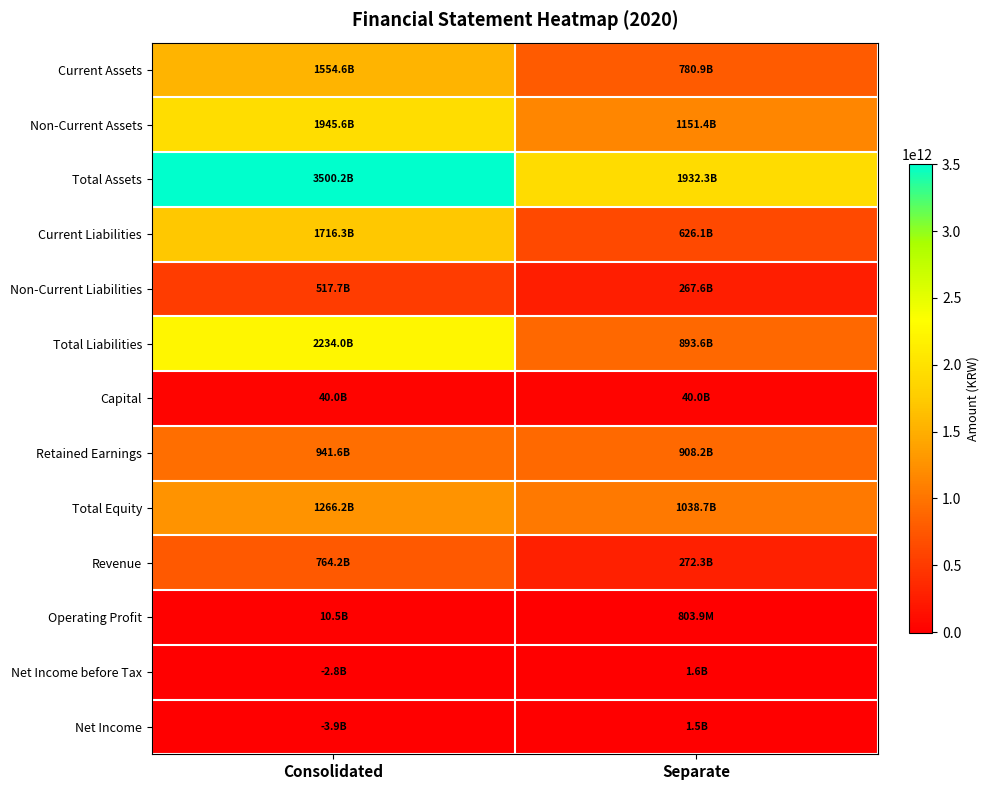

Reading left to right, list all the values displayed in this chart.

Current Assets: Consolidated=1554611507427	Separate=780948867296
Non-Current Assets: Consolidated=1945612532647	Separate=1151371409099
Total Assets: Consolidated=3500224040074	Separate=1932320276395
Current Liabilities: Consolidated=1716292580480	Separate=626054494128
Non-Current Liabilities: Consolidated=517691700180	Separate=267557713403
Total Liabilities: Consolidated=2233984280660	Separate=893612207531
Capital: Consolidated=40000000000	Separate=40000000000
Retained Earnings: Consolidated=941551843628	Separate=908159419396
Total Equity: Consolidated=1266239759414	Separate=1038708068864
Revenue: Consolidated=764162946143	Separate=272290445355
Operating Profit: Consolidated=10514044406	Separate=803881578
Net Income before Tax: Consolidated=-2755635284	Separate=1563835616
Net Income: Consolidated=-3871183989	Separate=1475707566